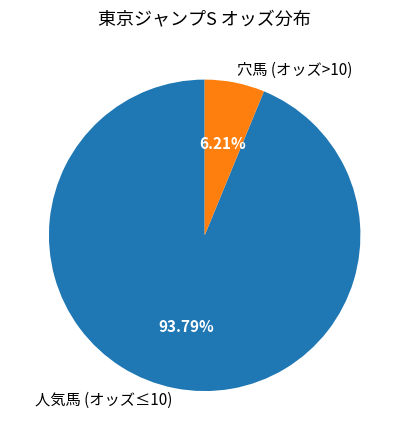

Does any single category account for the majority?

Yes